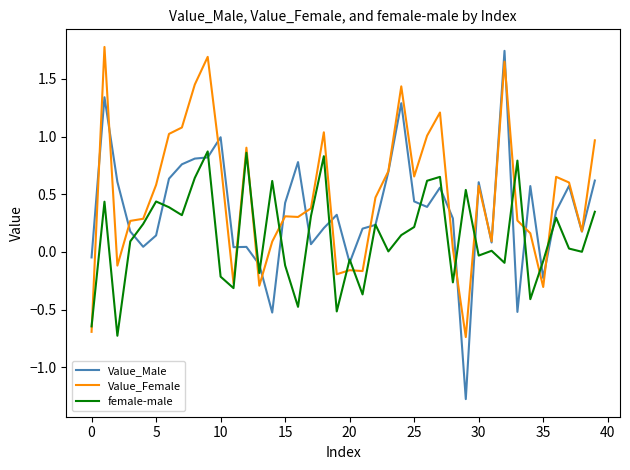

What is the difference between the second highest and minimum values in the Value_Male series?

2.6